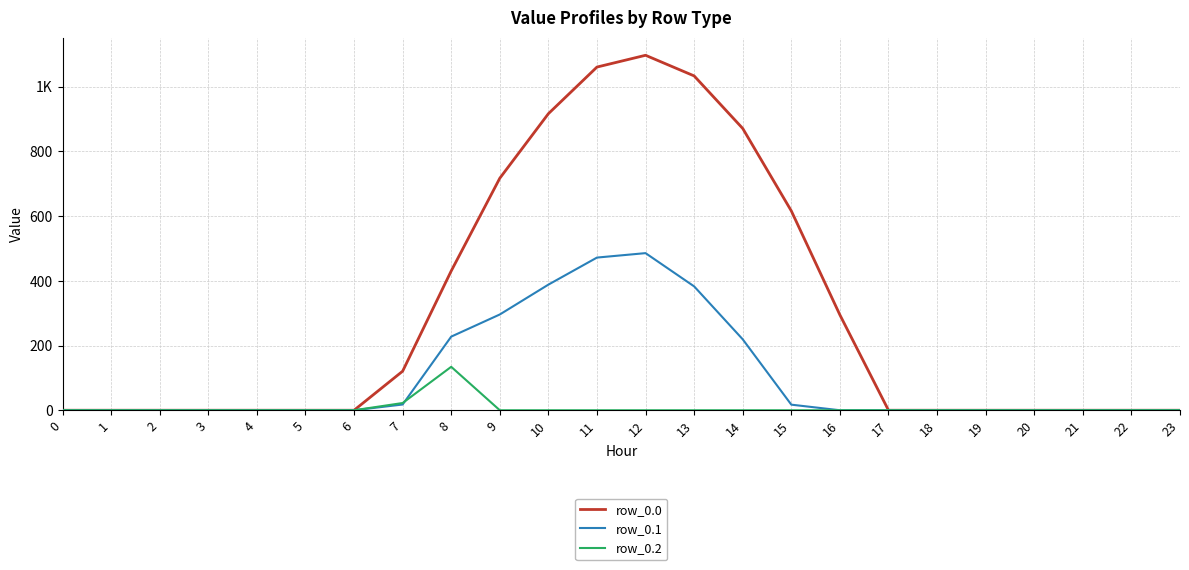

Does the chart display data point markers on the line(s)?

No